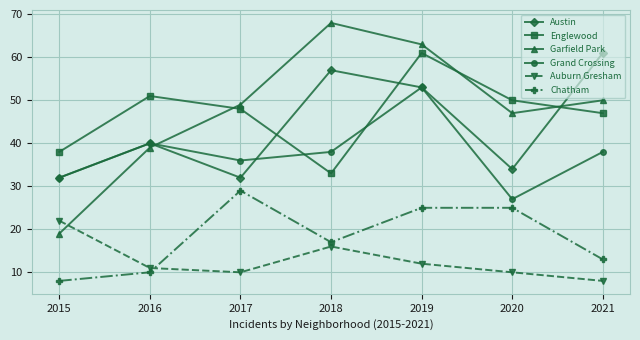

Is the value of Englewood at 2016 greater than the value of Grand Crossing at 2016?

Yes